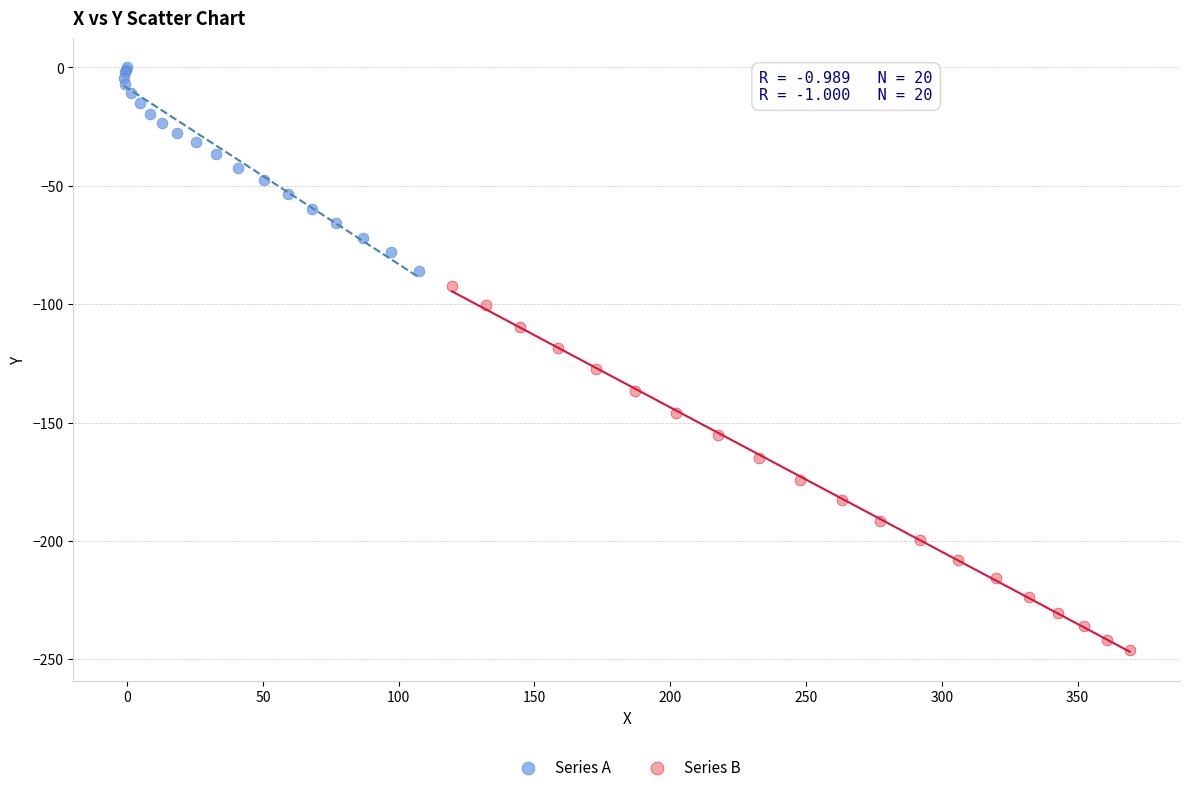

Which series has the widest spread of Y values?

Series B